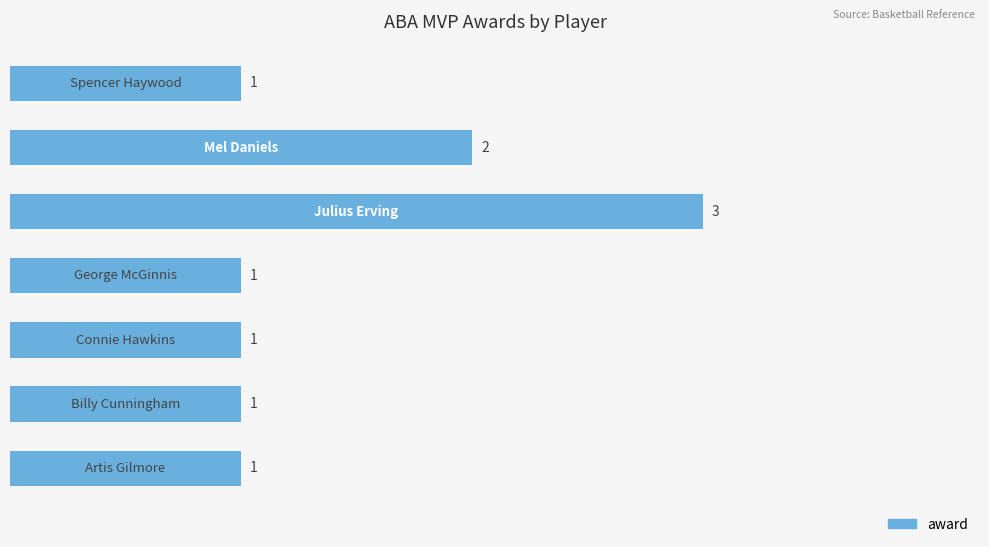

How many bars are there in total?

7